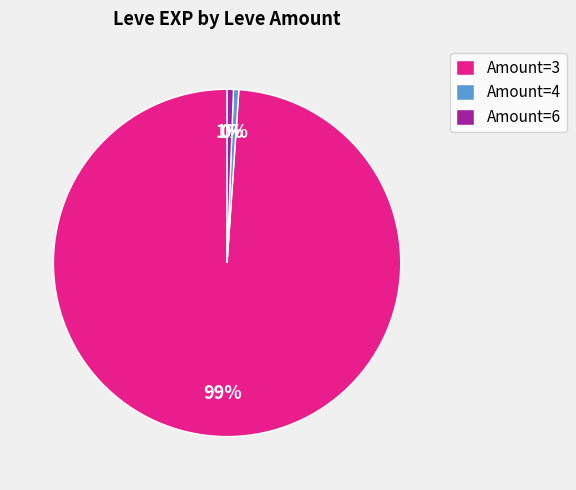

Count the number of slices in the pie.

3